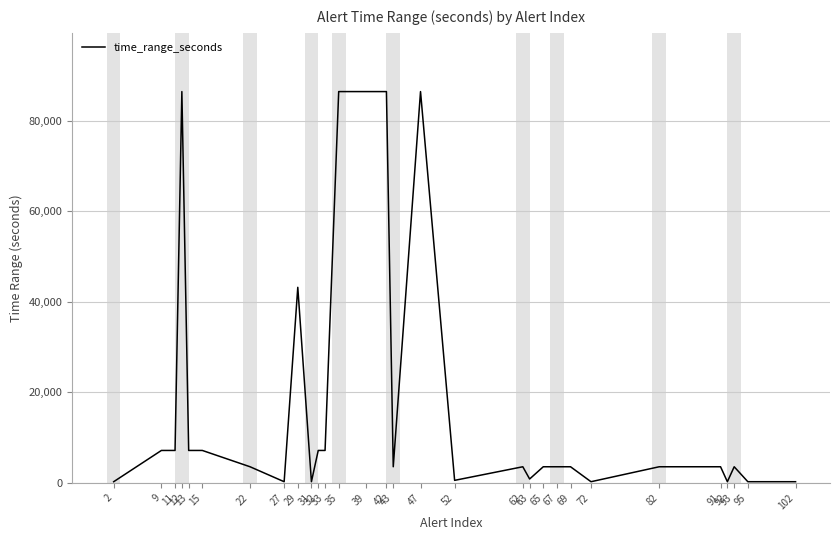

Approximately how many times larger is the value at 65 compared to 22?

1.0